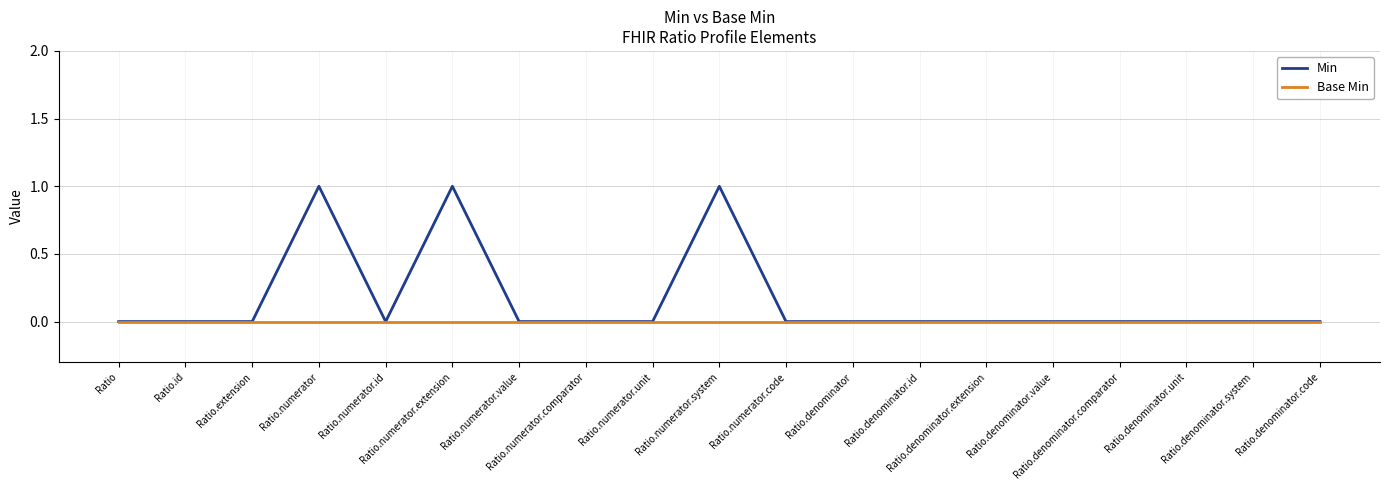

Which series has the largest range (max minus min)?

Min